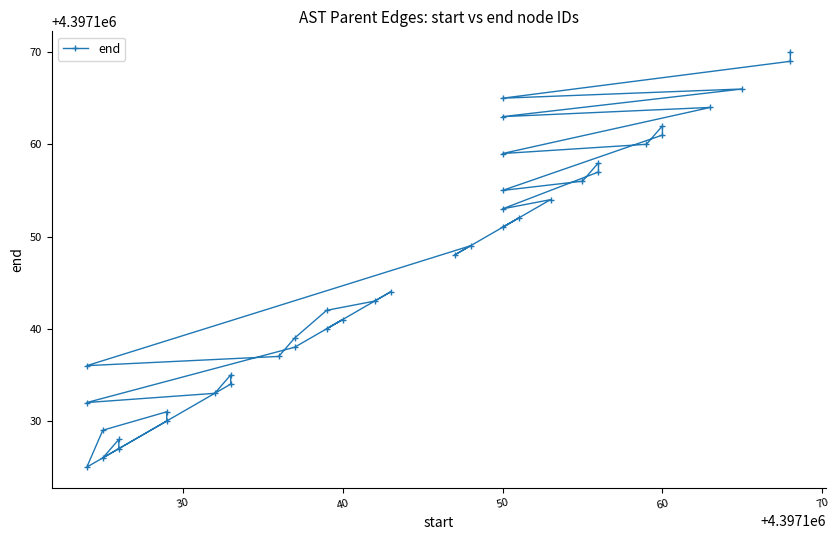

Is it true that the value at 80 is 2938880?

False